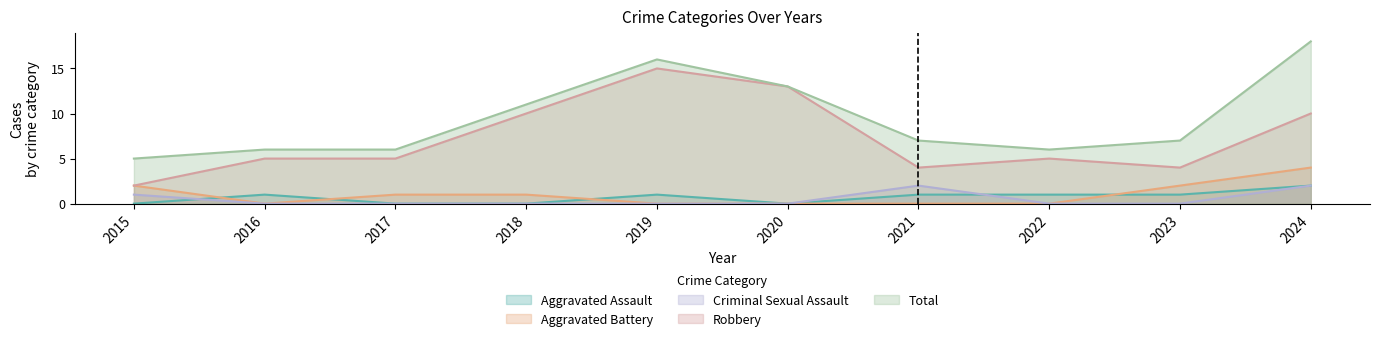

What is the approximate value of Aggravated Battery at 2023?

2